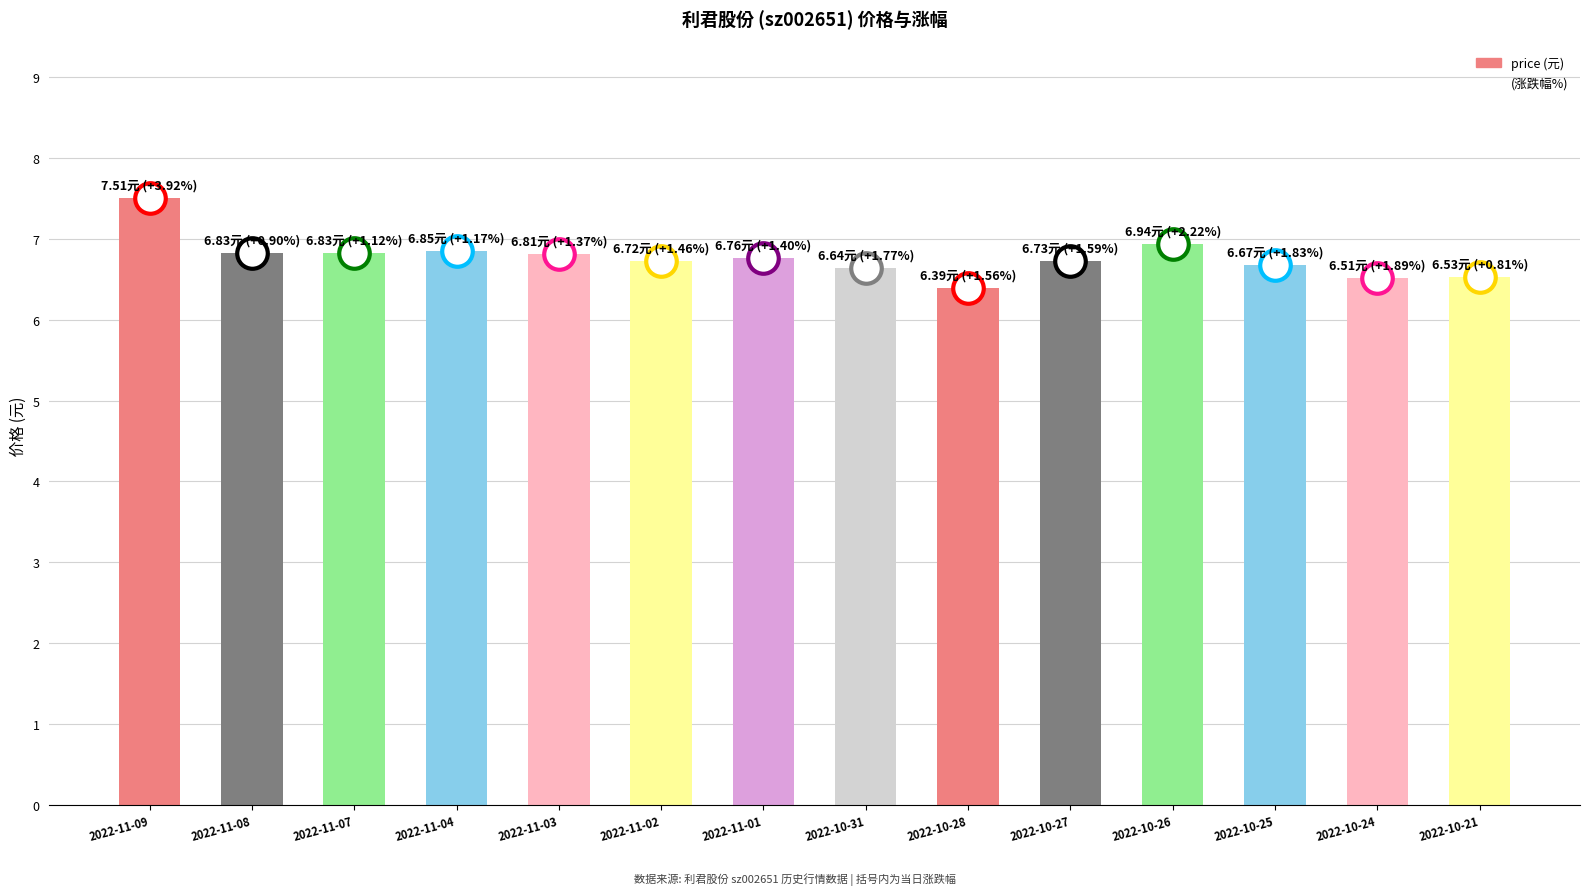

The chart shows a value of 4.5 at 2022-10-24. True or false?

False